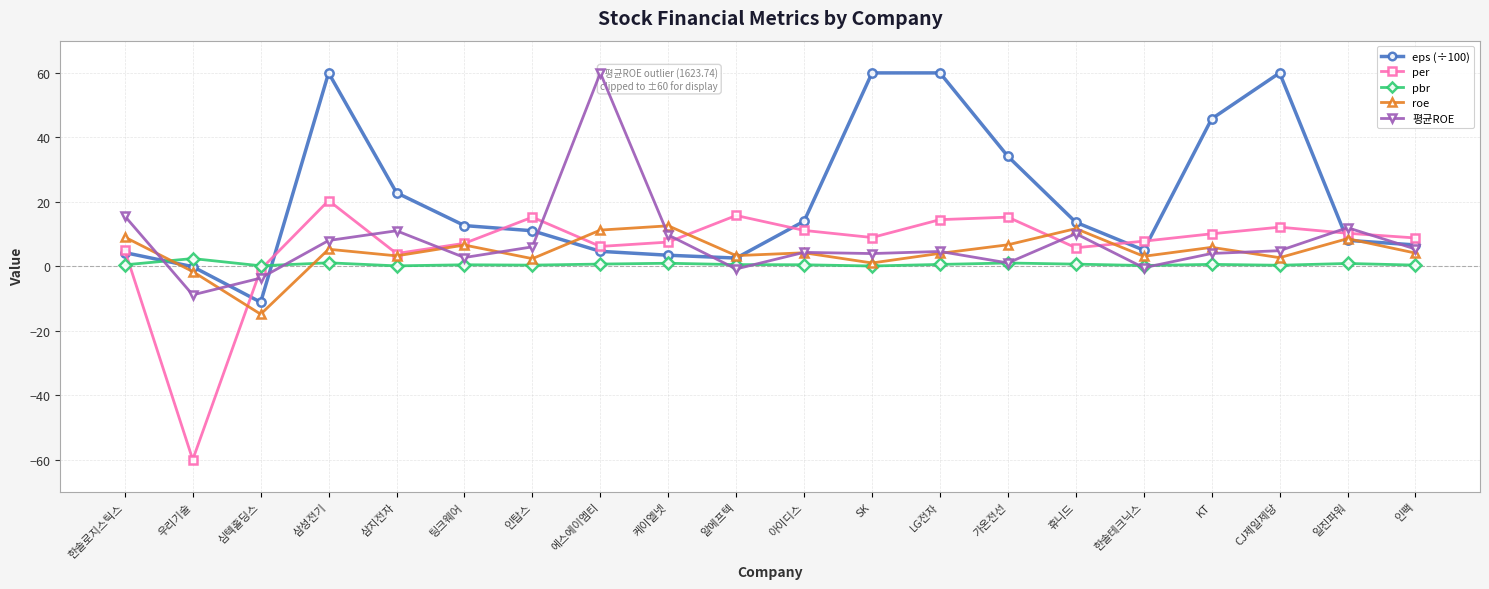

What is the total value across all series at SK?

74.0